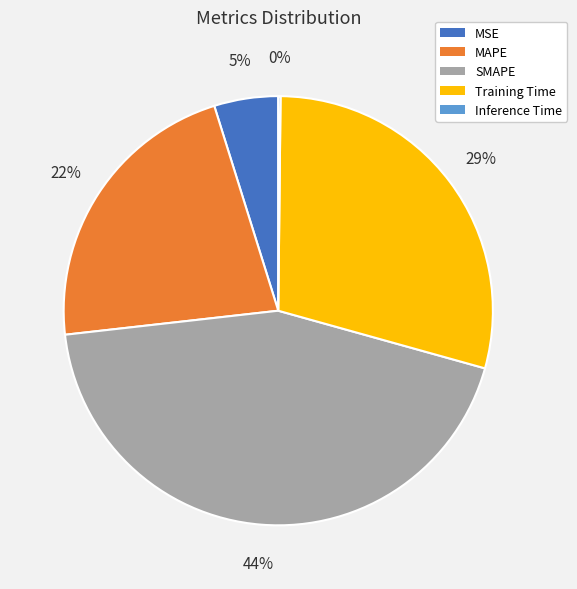

Is there any slice that represents more than half of the pie?

No